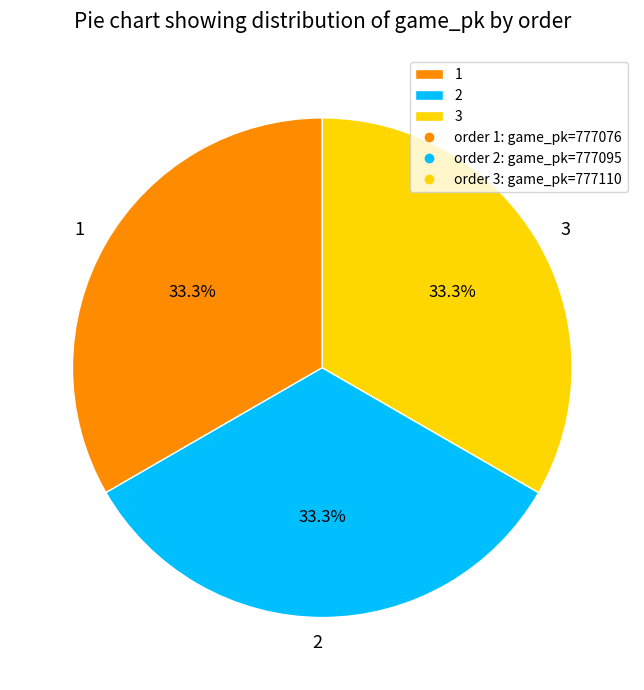

What percentage do 3 and 2 together represent?

66.7%